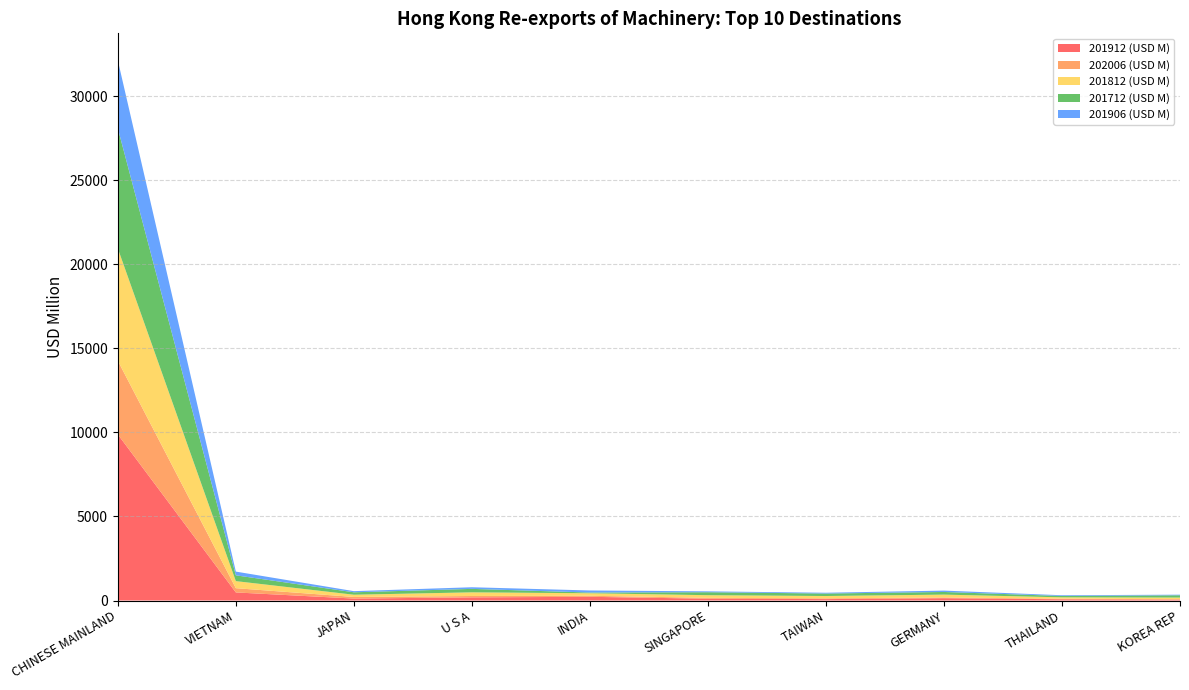

What is the value of the 201906 (USD M) point at the 8th from the left?

589.7